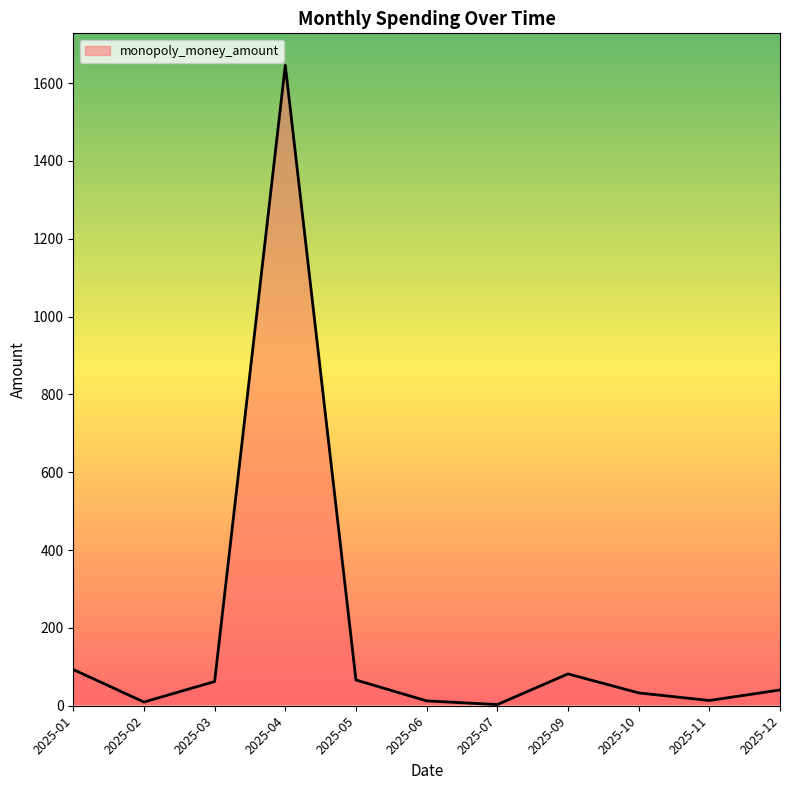

What is the average value?

187.3